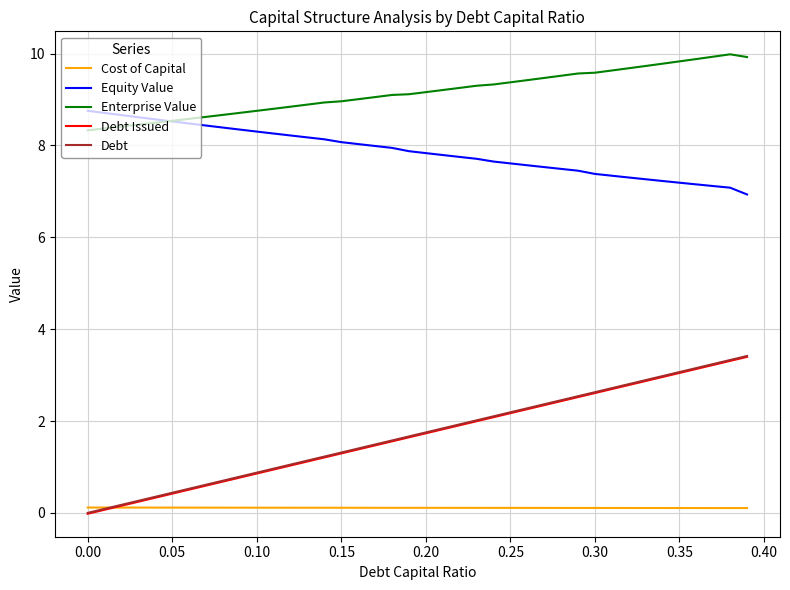

What is the average value of the Debt Issued series?

1.7